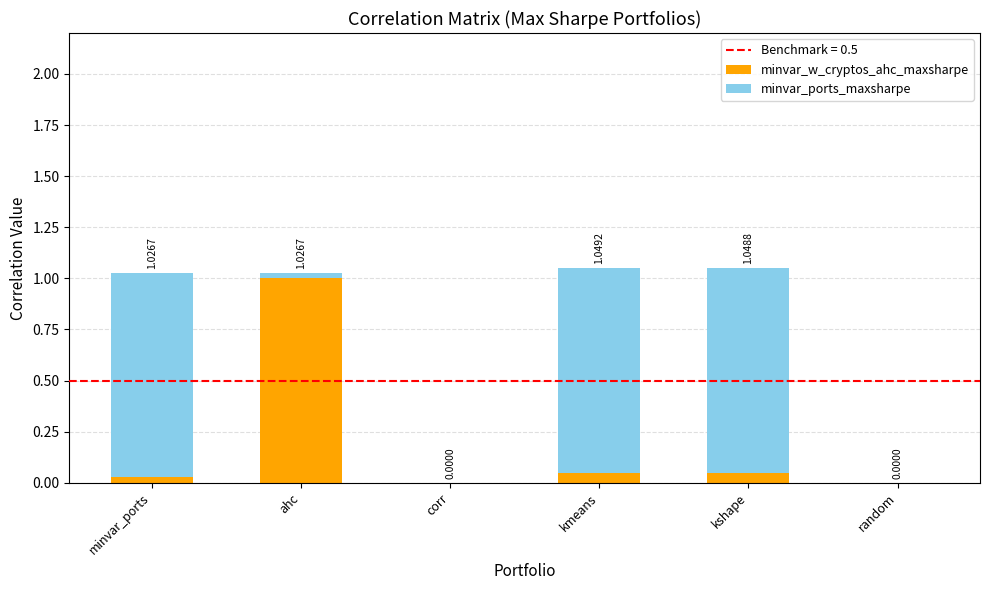

Which category has the highest value in the minvar_w_cryptos_ahc_maxsharpe series?

ahc